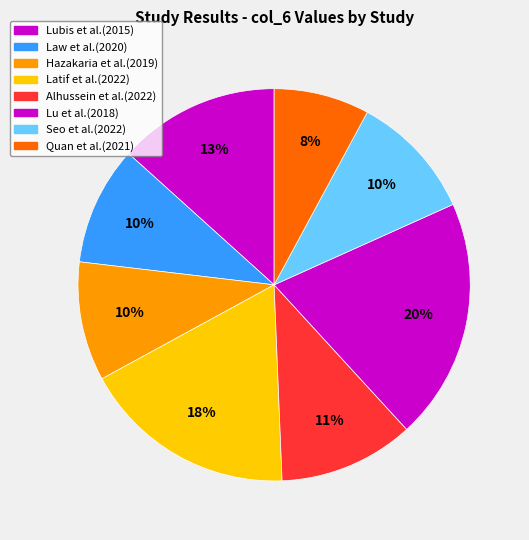

Count the number of slices in the pie.

8